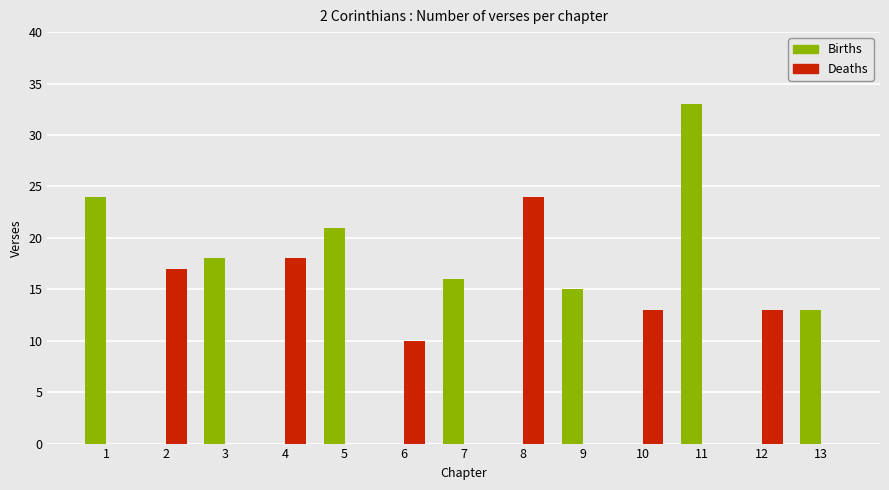

The Births series shows 13 at 13. True or false?

True